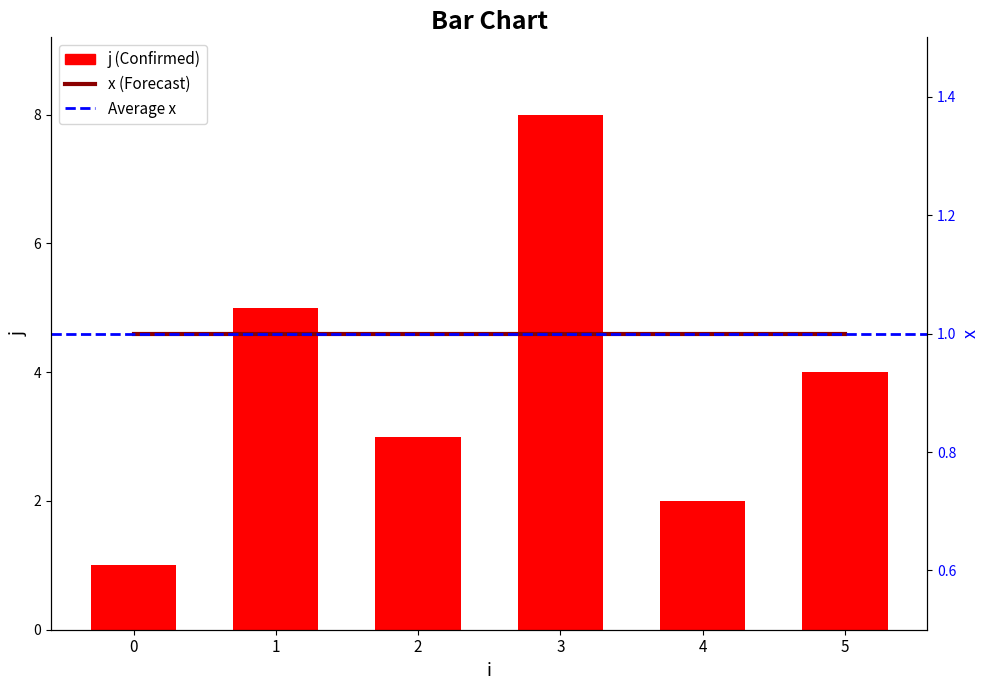

What is the difference between the second highest and minimum values?

4